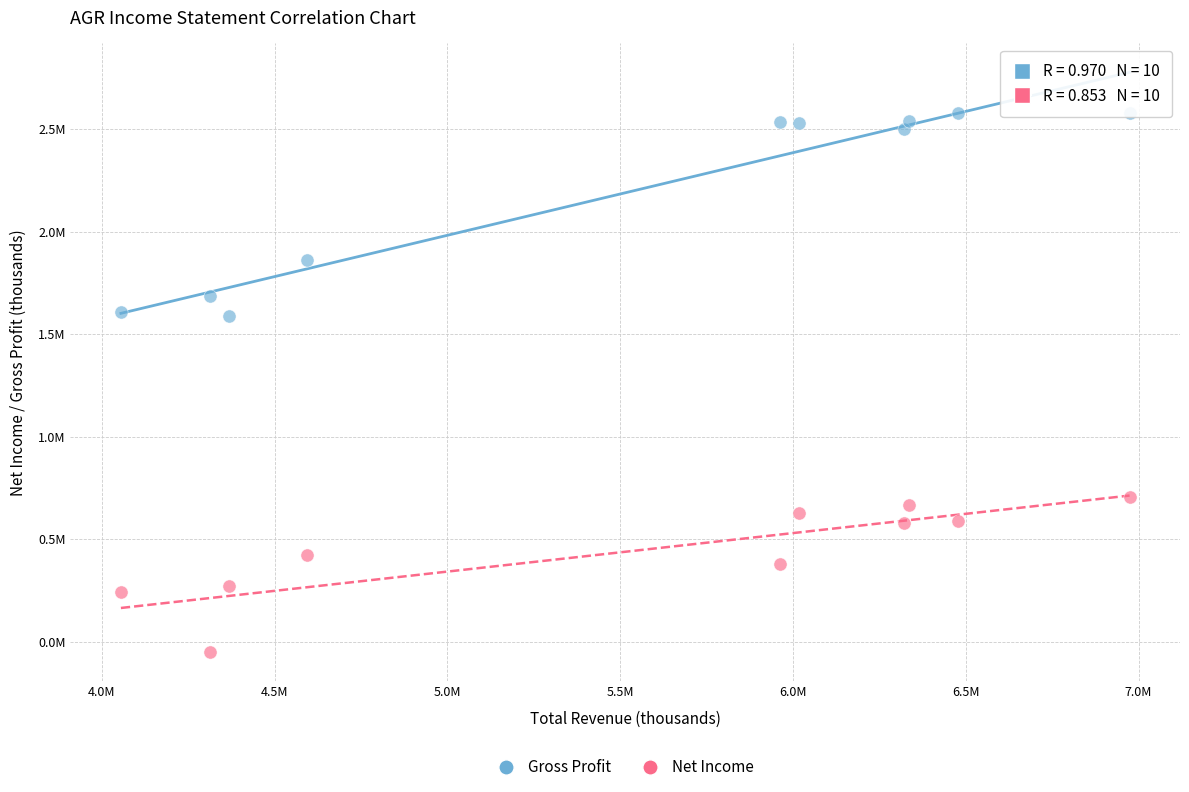

Which series reaches the minimum Y coordinate?

Net Income